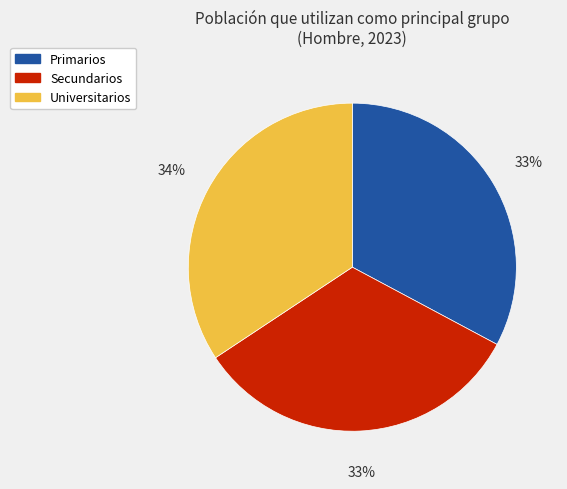

Between Primarios and Universitarios, which is larger?

Universitarios